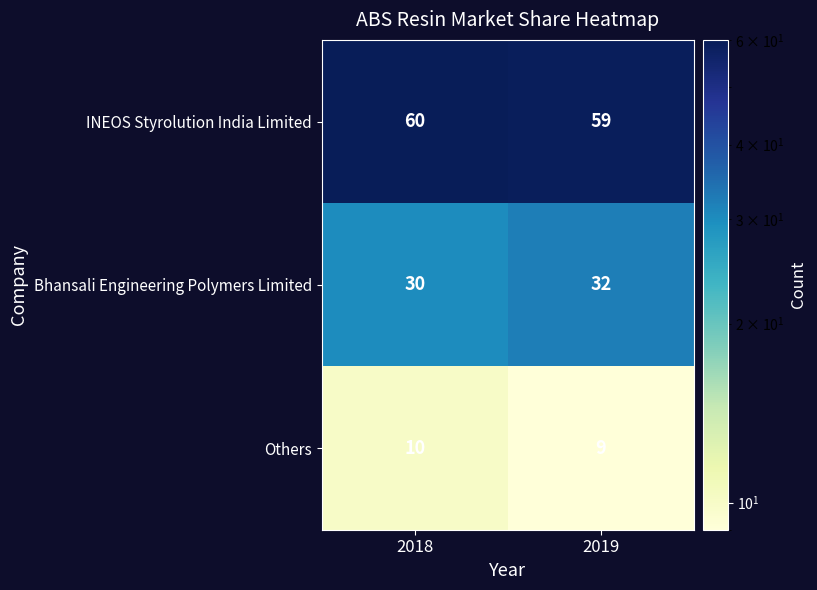

Reading right to left, list all the values displayed in this chart.

INEOS Styrolution India Limited: 59	60
Bhansali Engineering Polymers Limited: 32	30
Others: 9	10